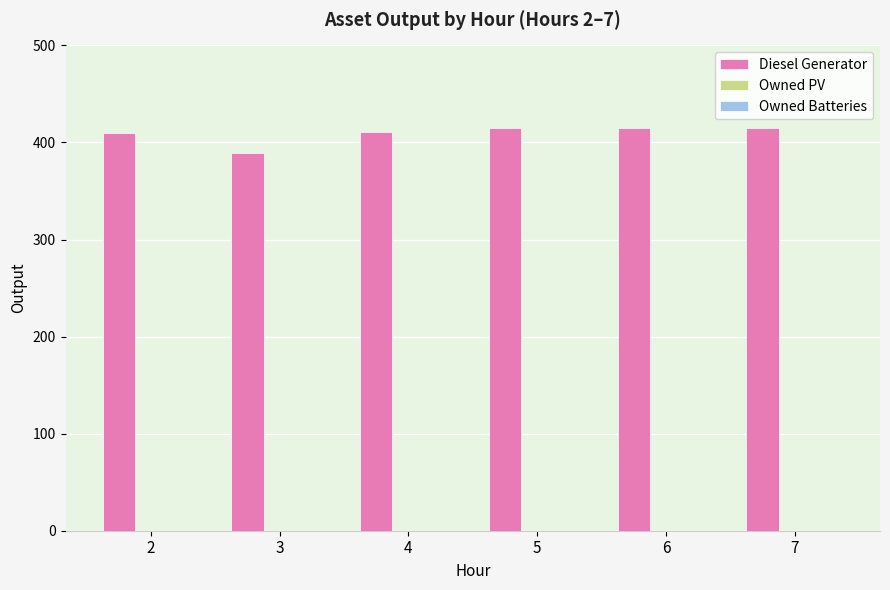

What is the sum of all values?

2455